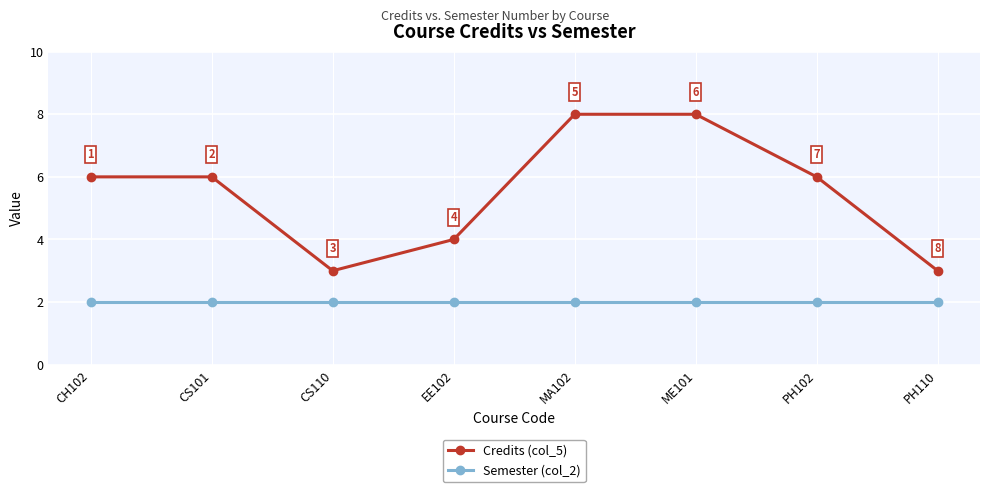

Does the chart display data point markers on the line(s)?

Yes